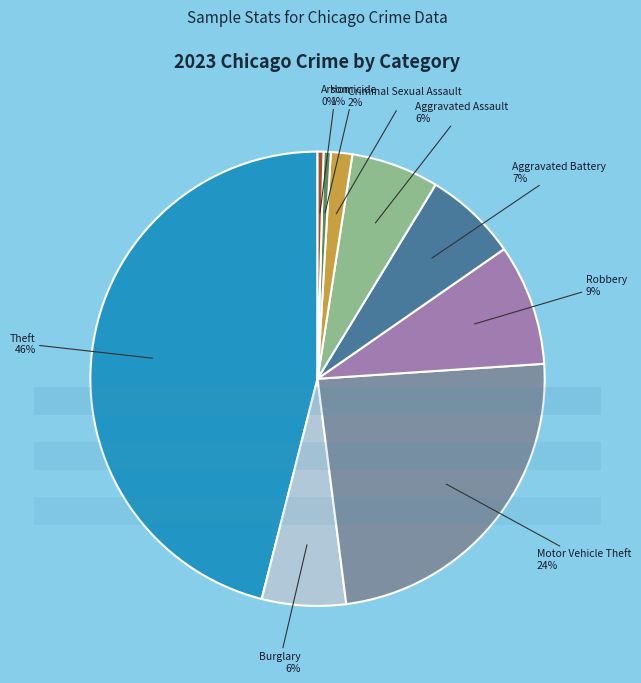

Is there any slice that represents more than half of the pie?

No